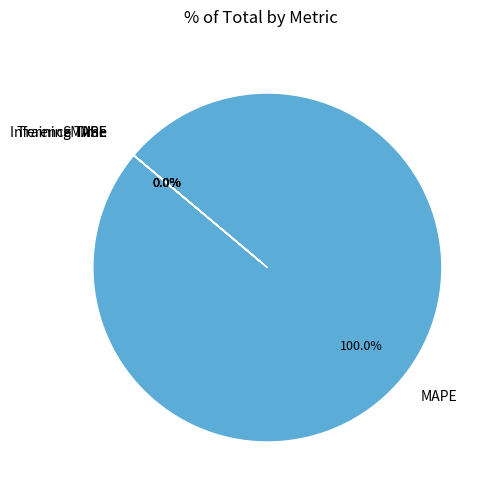

How many slices are in this pie chart?

5